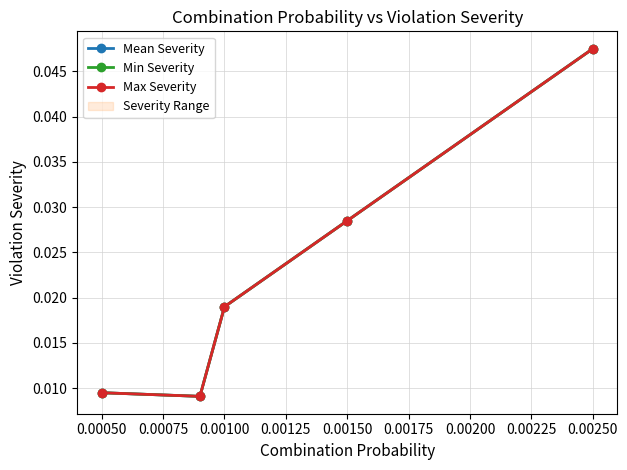

What is the total value across all series at 0.00150?

0.1